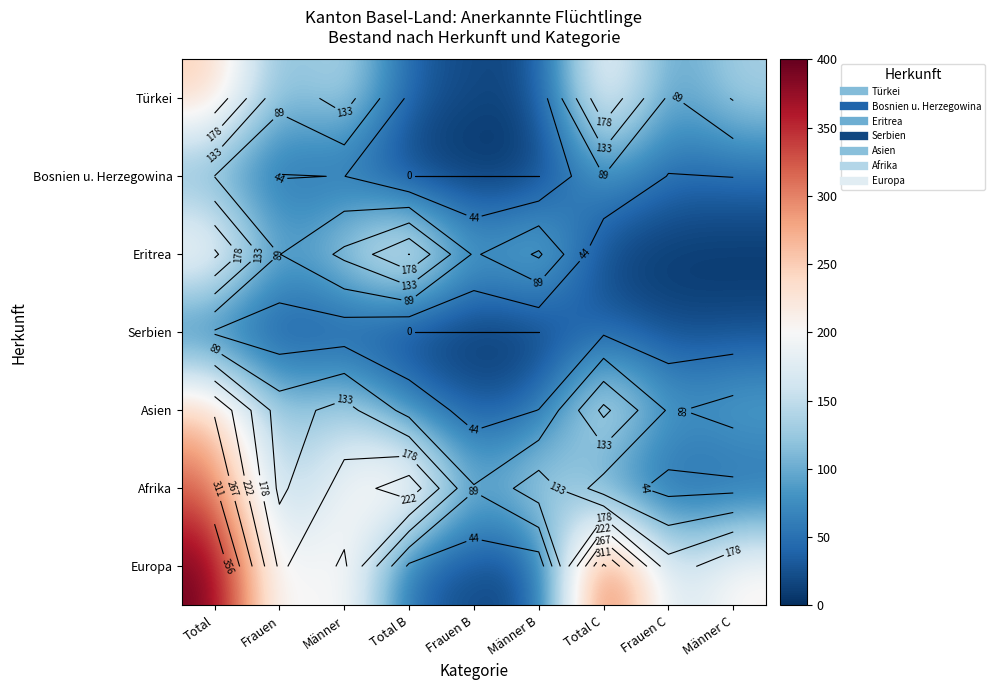

At which label does Asien reach its minimum?

Frauen B